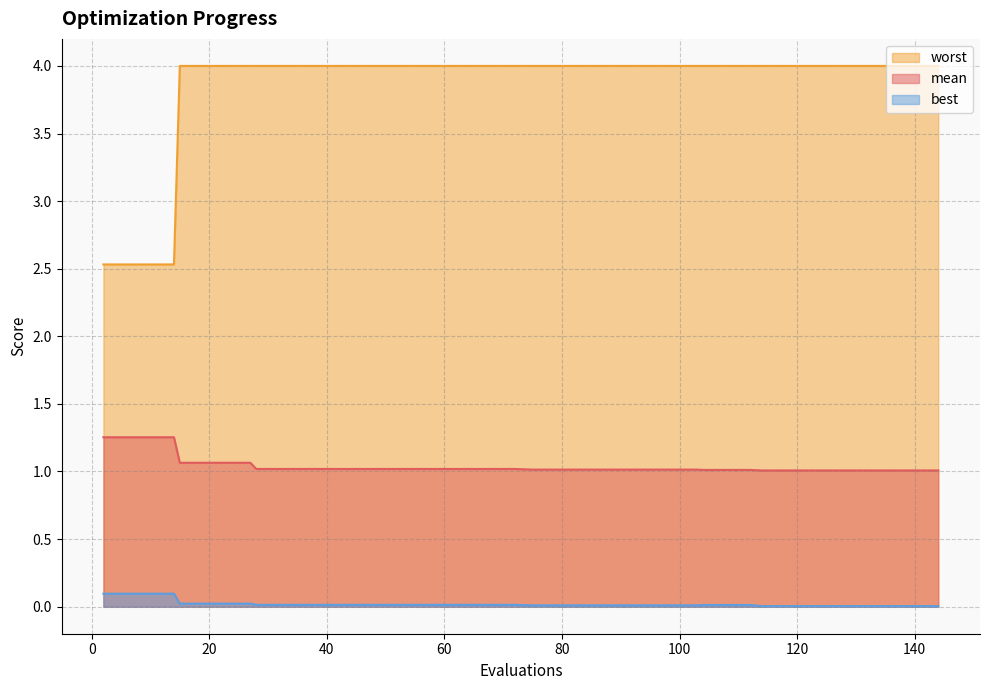

True or false: best and worst cross at least once.

False